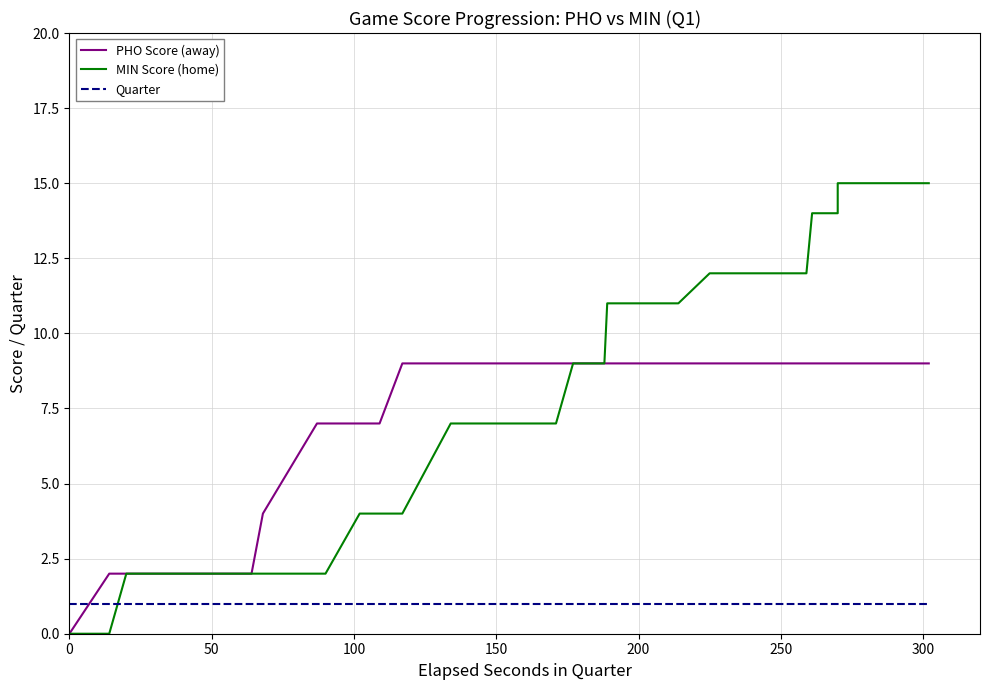

What are all the series names shown in the legend?

PHO Score (away), MIN Score (home), Quarter